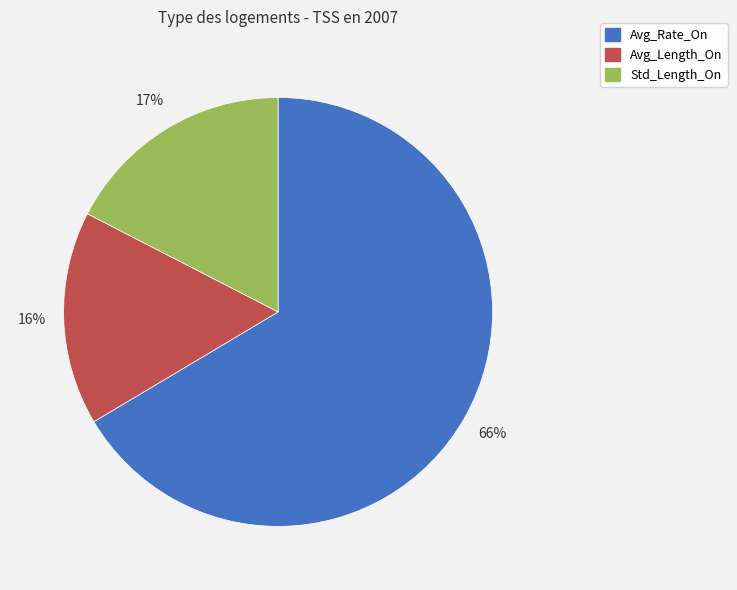

Which category has the smallest portion of the pie?

Avg_Length_On